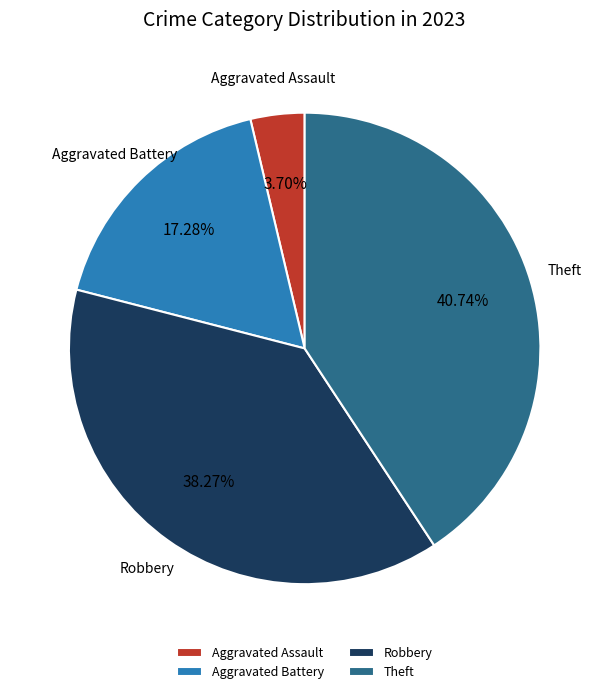

How many slices are in this pie chart?

4